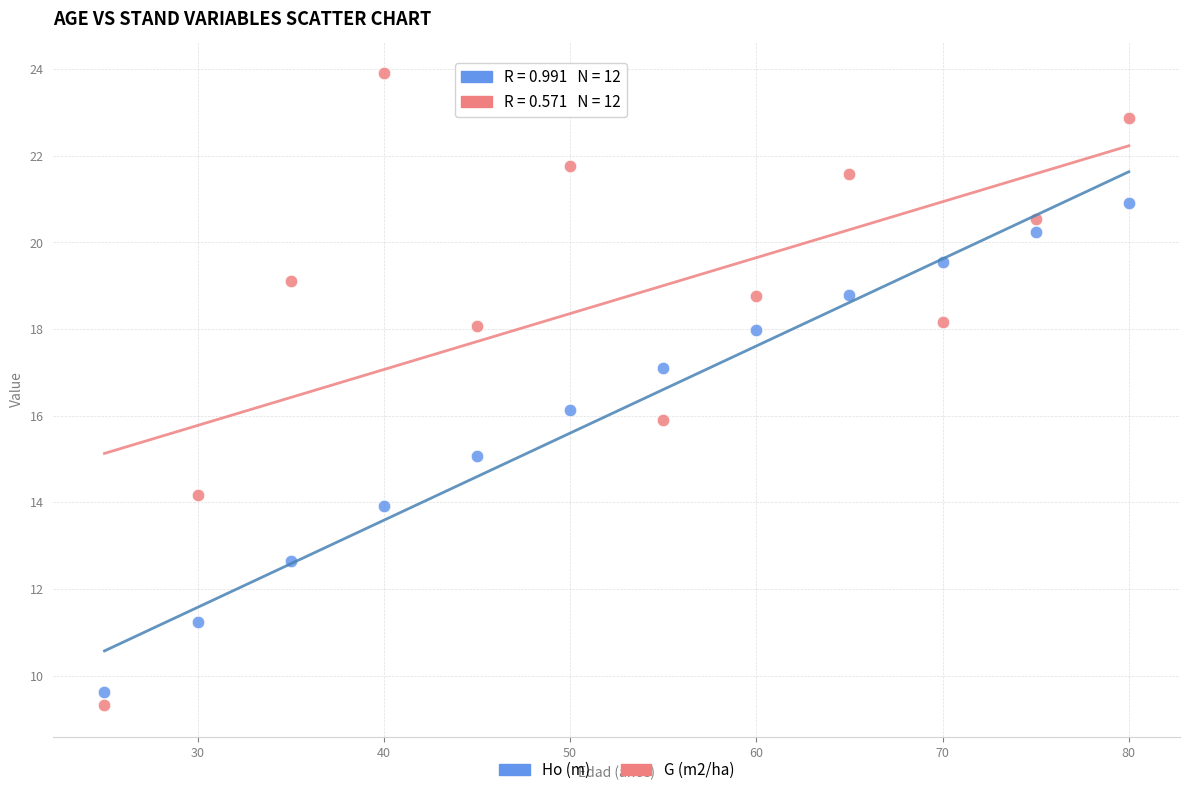

Across all data points, what is the range of Y values (max minus min)?

14.6